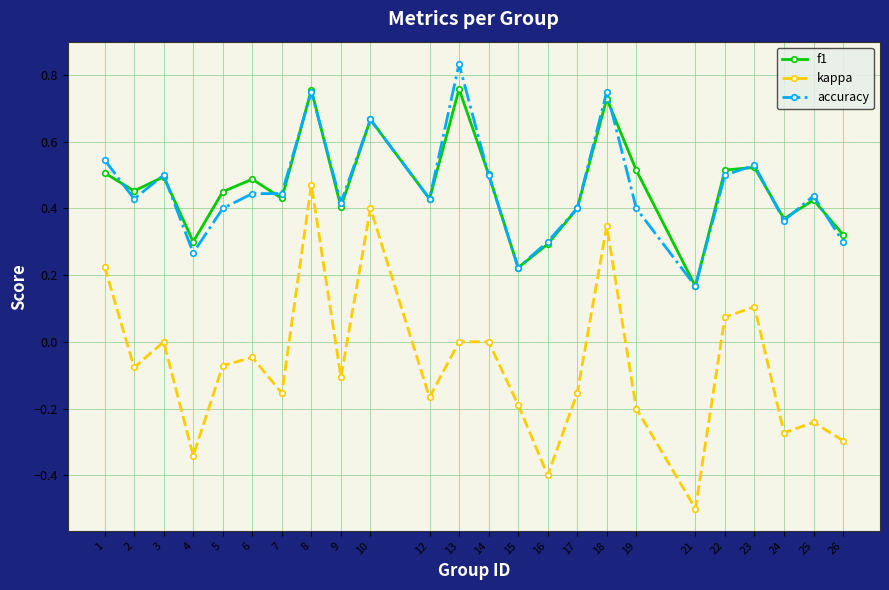

True or false: f1 and kappa cross at least once.

False